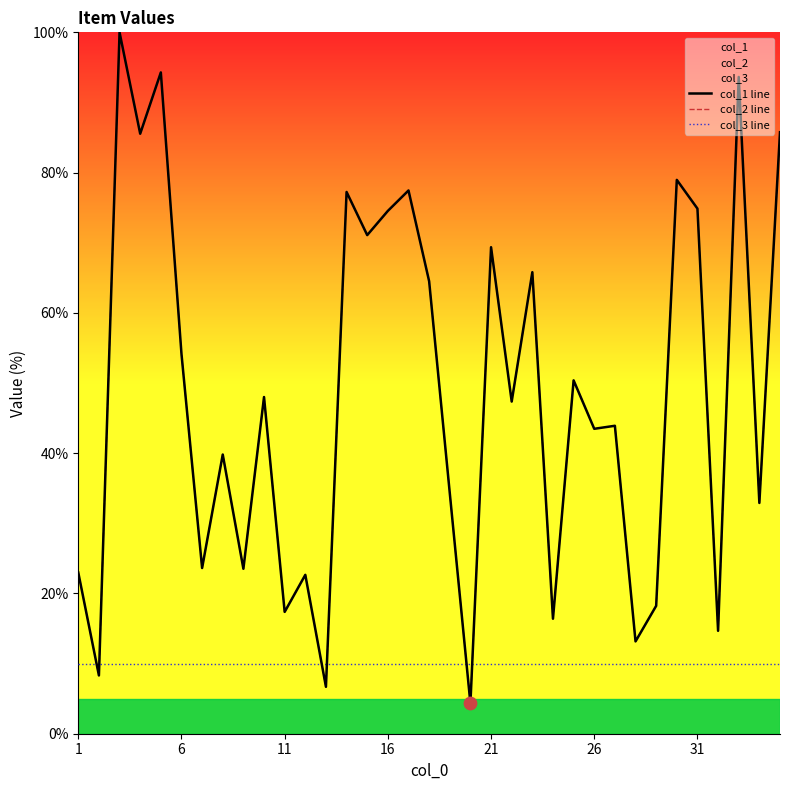

Which series has the widest spread of Y values?

col_1 line